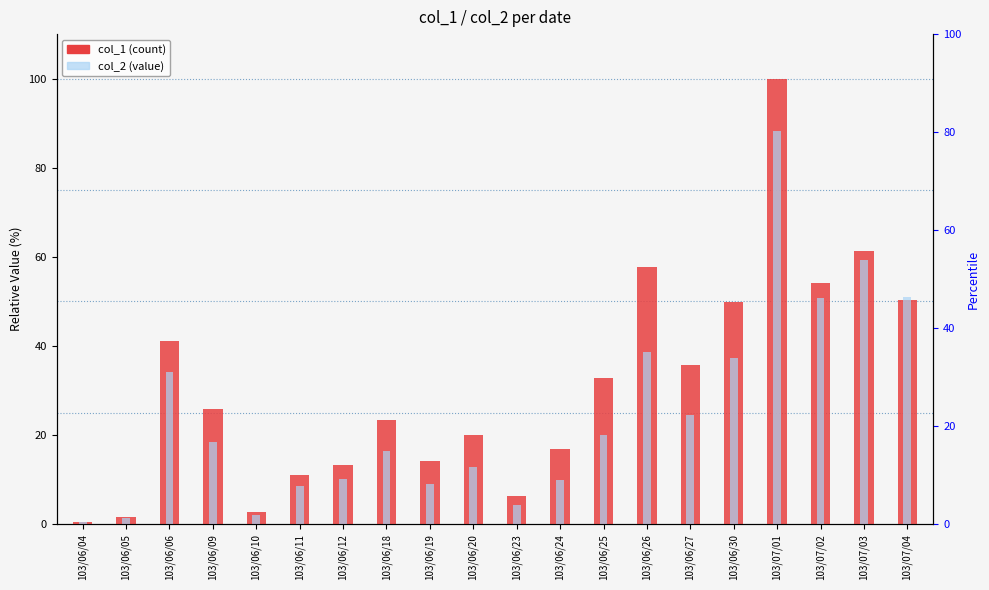

How many bars are there in each group?

2